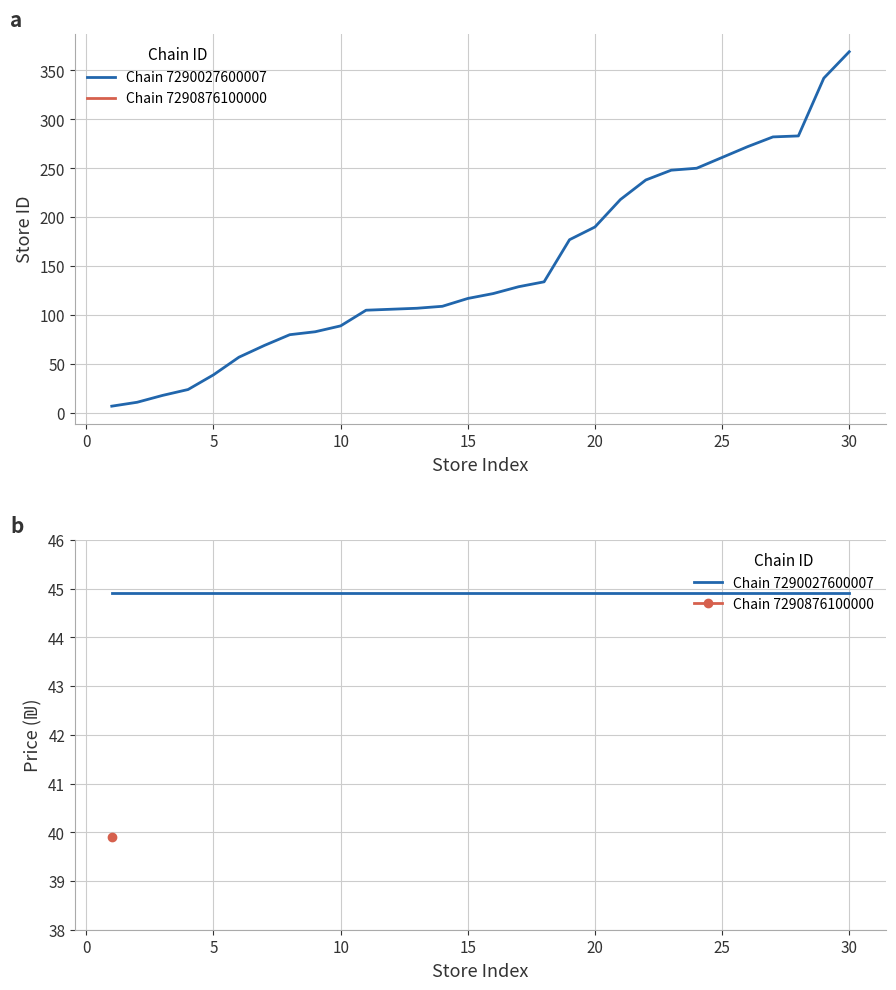

List the labels in order of value, largest first.

369, 342, 283, 282, 272, 261, 250, 248, 238, 218, 190, 177, 134, 129, 122, 117, 109, 107, 106, 105, 89, 83, 80, 69, 57, 39, 24, 18, 11, 7